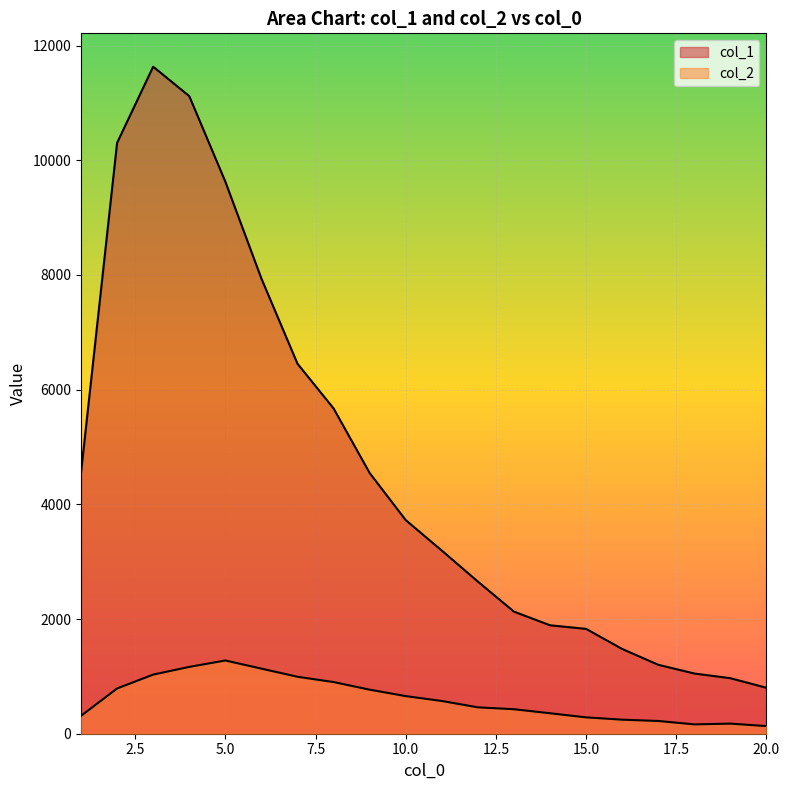

Which series has the largest total across all categories?

col_1